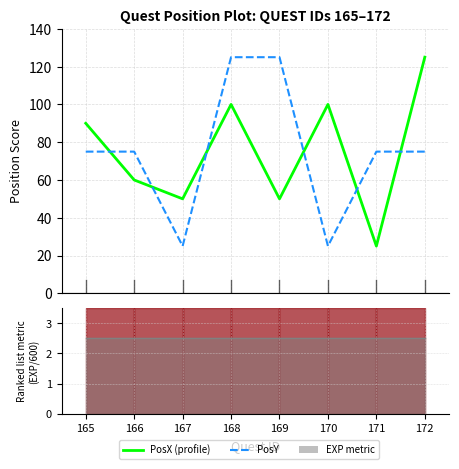

How many interior local valleys does the PosX series have?

3